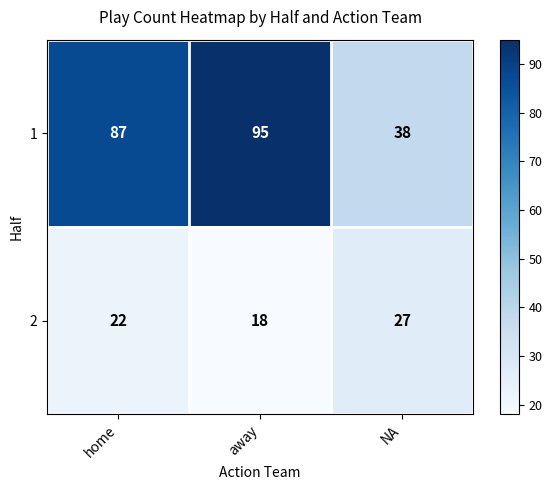

At how many categories does at least one series exceed 50?

2